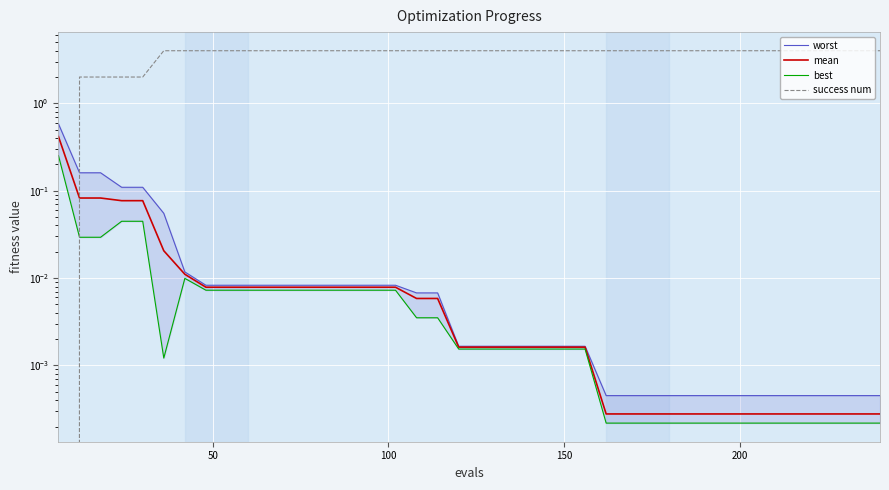

What is the difference between the second highest and minimum values in the success num series?

4.0